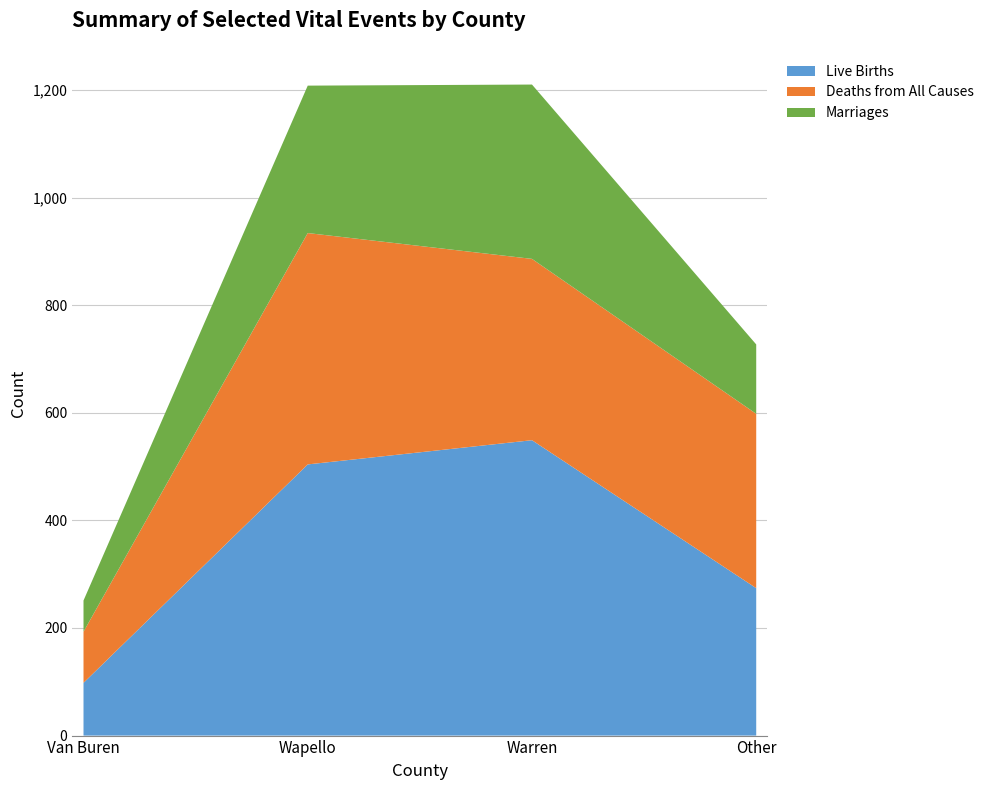

Reading left to right, transcribe all the data shown in this chart.

Live Births: Van Buren=98	Wapello=504	Warren=549	Other=274
Deaths from All Causes: Van Buren=95	Wapello=430	Warren=337	Other=324
Marriages: Van Buren=58	Wapello=274	Warren=324	Other=129